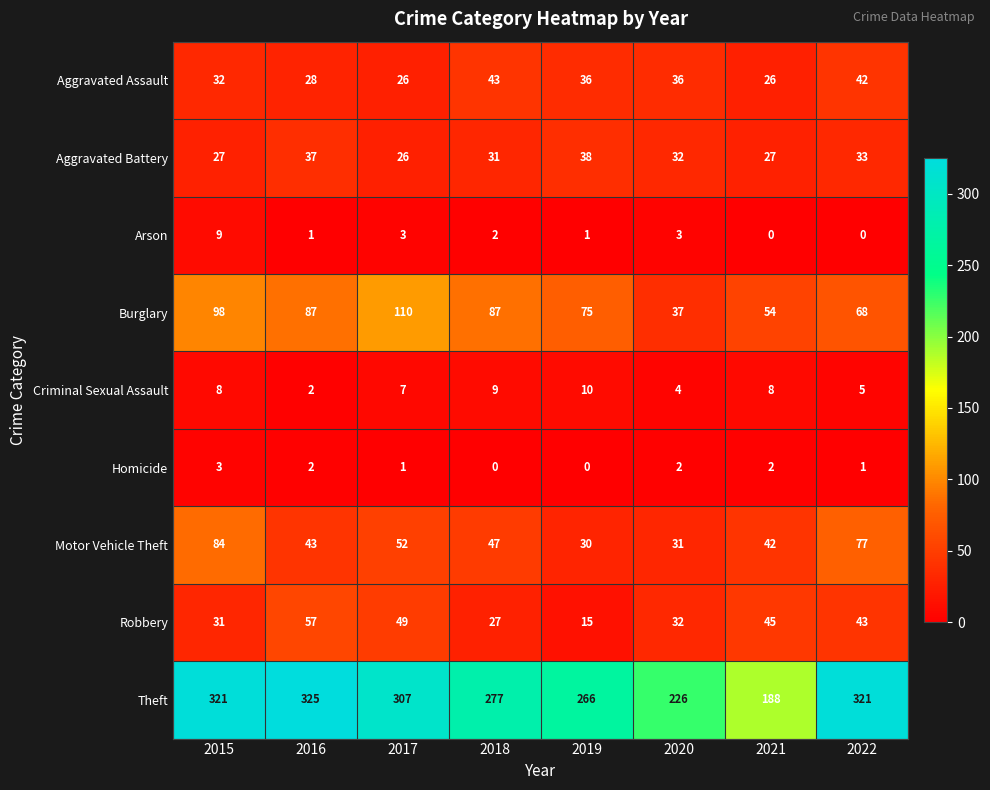

How many categories are shown in the chart?

8